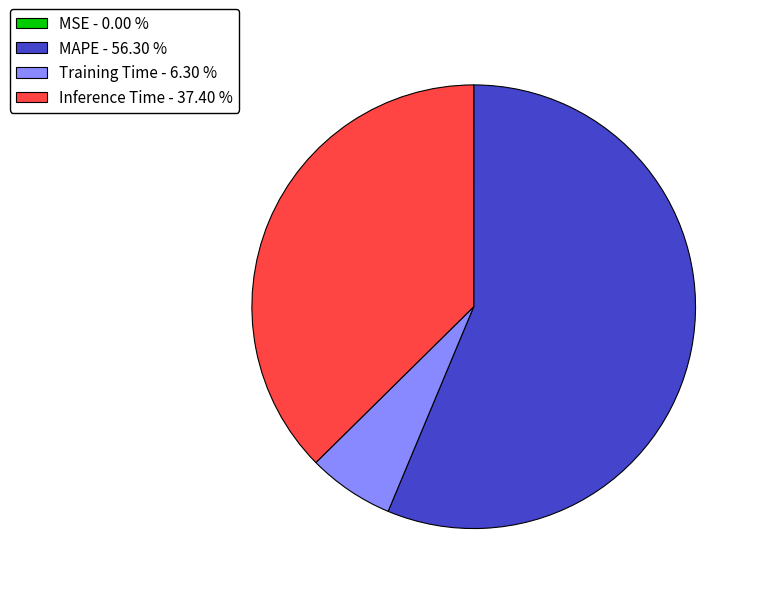

Which slice is the largest?

MAPE